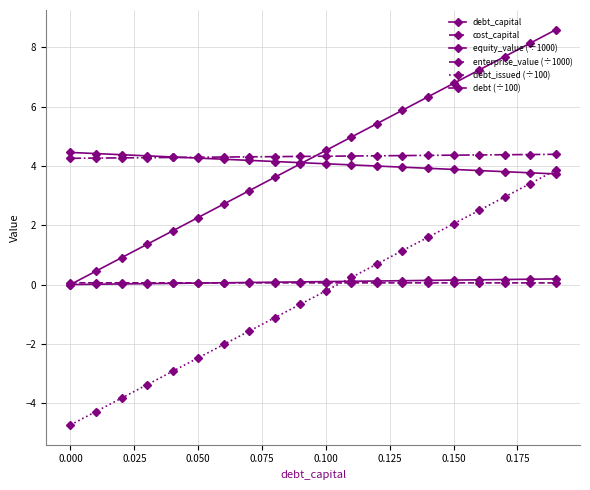

What is the average value of the debt_capital series?

0.1